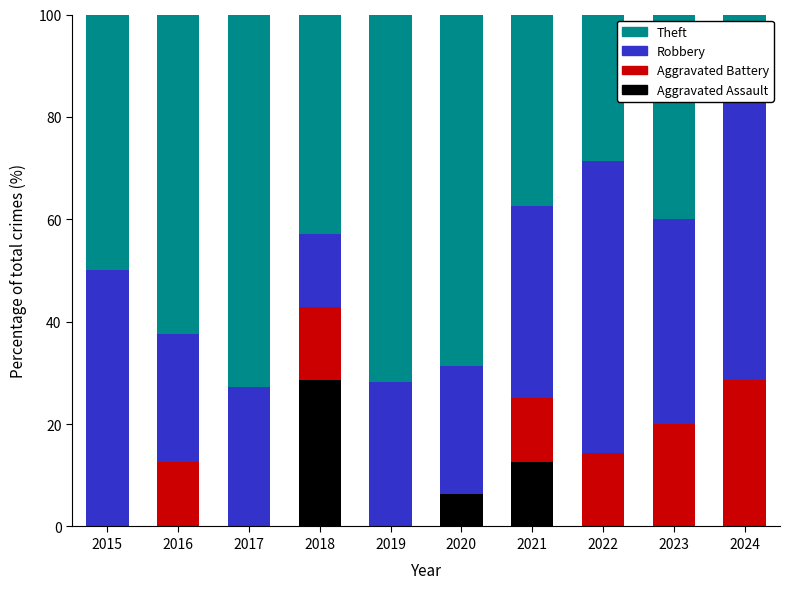

Count the number of data series in this chart.

4